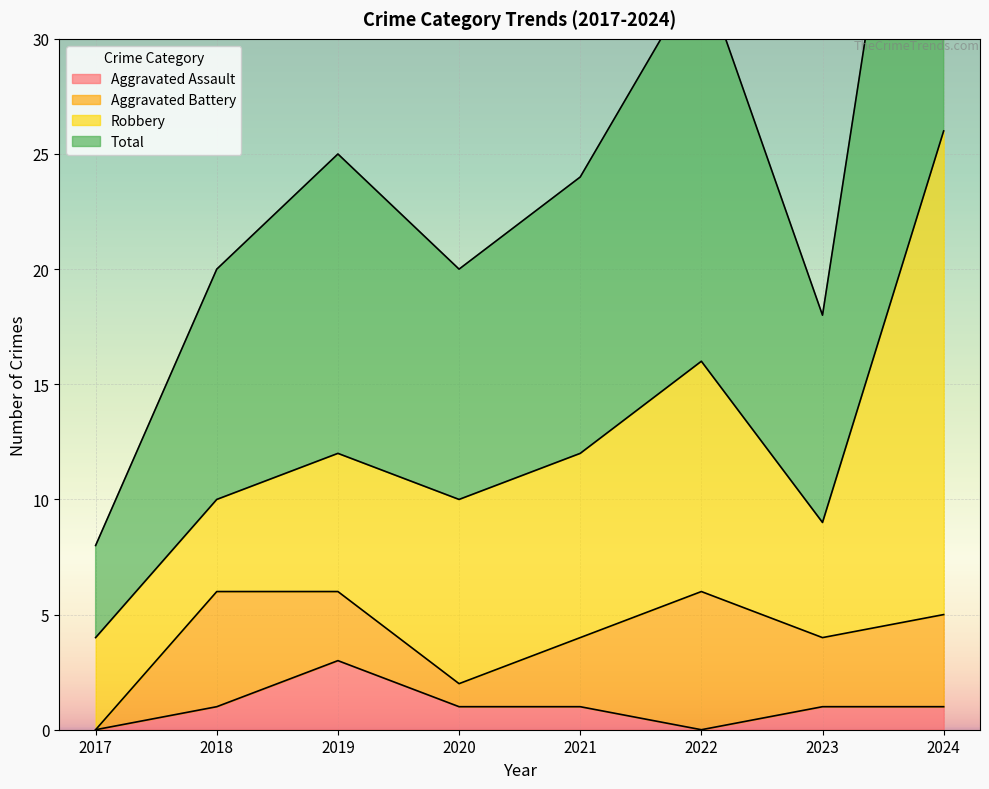

How many interior local valleys does the Total series have?

2